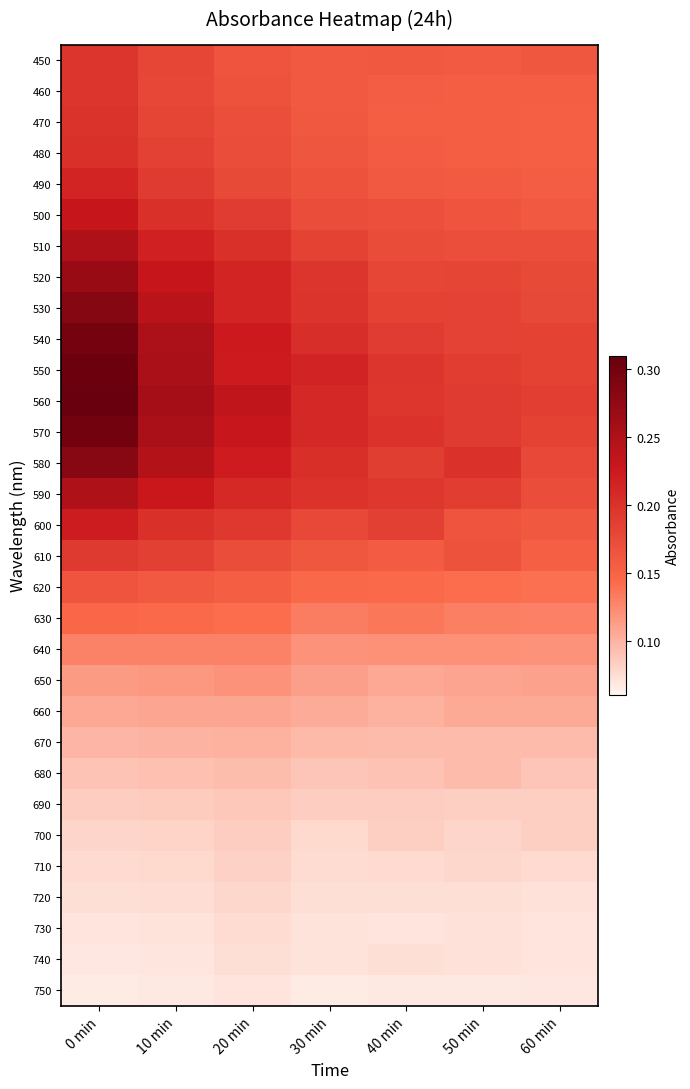

Reading right to left, list all the values displayed in this chart.

450: 60 min=0.2	50 min=0.2	40 min=0.2	30 min=0.2	20 min=0.2	10 min=0.2	0 min=0.2
460: 60 min=0.2	50 min=0.2	40 min=0.2	30 min=0.2	20 min=0.2	10 min=0.2	0 min=0.2
470: 60 min=0.2	50 min=0.2	40 min=0.2	30 min=0.2	20 min=0.2	10 min=0.2	0 min=0.2
480: 60 min=0.2	50 min=0.2	40 min=0.2	30 min=0.2	20 min=0.2	10 min=0.2	0 min=0.2
490: 60 min=0.2	50 min=0.2	40 min=0.2	30 min=0.2	20 min=0.2	10 min=0.2	0 min=0.2
500: 60 min=0.2	50 min=0.2	40 min=0.2	30 min=0.2	20 min=0.2	10 min=0.2	0 min=0.2
510: 60 min=0.2	50 min=0.2	40 min=0.2	30 min=0.2	20 min=0.2	10 min=0.2	0 min=0.2
520: 60 min=0.2	50 min=0.2	40 min=0.2	30 min=0.2	20 min=0.2	10 min=0.2	0 min=0.3
530: 60 min=0.2	50 min=0.2	40 min=0.2	30 min=0.2	20 min=0.2	10 min=0.2	0 min=0.3
540: 60 min=0.2	50 min=0.2	40 min=0.2	30 min=0.2	20 min=0.2	10 min=0.3	0 min=0.3
550: 60 min=0.2	50 min=0.2	40 min=0.2	30 min=0.2	20 min=0.2	10 min=0.3	0 min=0.3
560: 60 min=0.2	50 min=0.2	40 min=0.2	30 min=0.2	20 min=0.2	10 min=0.3	0 min=0.3
570: 60 min=0.2	50 min=0.2	40 min=0.2	30 min=0.2	20 min=0.2	10 min=0.3	0 min=0.3
580: 60 min=0.2	50 min=0.2	40 min=0.2	30 min=0.2	20 min=0.2	10 min=0.2	0 min=0.3
590: 60 min=0.2	50 min=0.2	40 min=0.2	30 min=0.2	20 min=0.2	10 min=0.2	0 min=0.2
600: 60 min=0.2	50 min=0.2	40 min=0.2	30 min=0.2	20 min=0.2	10 min=0.2	0 min=0.2
610: 60 min=0.2	50 min=0.2	40 min=0.2	30 min=0.2	20 min=0.2	10 min=0.2	0 min=0.2
620: 60 min=0.1	50 min=0.1	40 min=0.1	30 min=0.1	20 min=0.2	10 min=0.2	0 min=0.2
630: 60 min=0.1	50 min=0.1	40 min=0.1	30 min=0.1	20 min=0.1	10 min=0.1	0 min=0.1
640: 60 min=0.1	50 min=0.1	40 min=0.1	30 min=0.1	20 min=0.1	10 min=0.1	0 min=0.1
650: 60 min=0.1	50 min=0.1	40 min=0.1	30 min=0.1	20 min=0.1	10 min=0.1	0 min=0.1
660: 60 min=0.1	50 min=0.1	40 min=0.1	30 min=0.1	20 min=0.1	10 min=0.1	0 min=0.1
670: 60 min=0.1	50 min=0.1	40 min=0.1	30 min=0.1	20 min=0.1	10 min=0.1	0 min=0.1
680: 60 min=0.1	50 min=0.1	40 min=0.1	30 min=0.1	20 min=0.1	10 min=0.1	0 min=0.1
690: 60 min=0.1	50 min=0.1	40 min=0.1	30 min=0.1	20 min=0.1	10 min=0.1	0 min=0.1
700: 60 min=0.1	50 min=0.1	40 min=0.1	30 min=0.1	20 min=0.1	10 min=0.1	0 min=0.1
710: 60 min=0.1	50 min=0.1	40 min=0.1	30 min=0.1	20 min=0.1	10 min=0.1	0 min=0.1
720: 60 min=0.1	50 min=0.1	40 min=0.1	30 min=0.1	20 min=0.1	10 min=0.1	0 min=0.1
730: 60 min=0.1	50 min=0.1	40 min=0.1	30 min=0.1	20 min=0.1	10 min=0.1	0 min=0.1
740: 60 min=0.1	50 min=0.1	40 min=0.1	30 min=0.1	20 min=0.1	10 min=0.1	0 min=0.1
750: 60 min=0.1	50 min=0.1	40 min=0.1	30 min=0.1	20 min=0.1	10 min=0.1	0 min=0.1